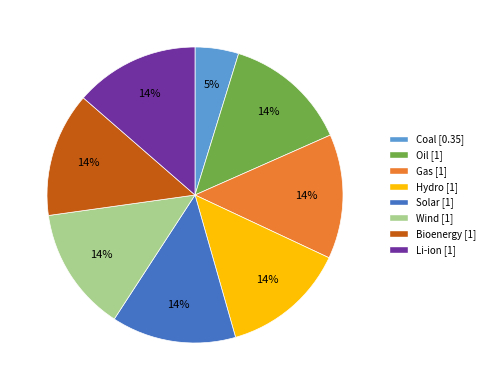

What percentage is the Oil slice, to the nearest percent?

14%